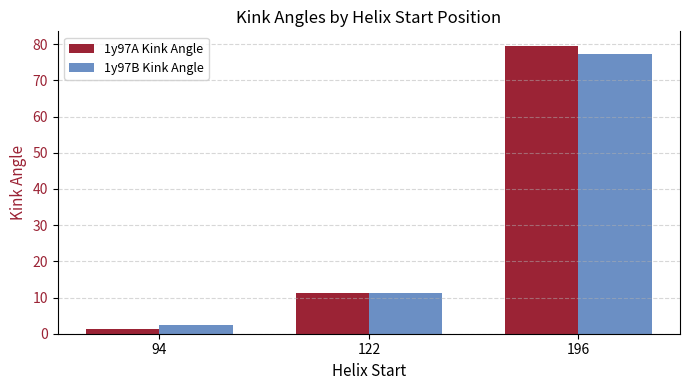

How many distinct data groups are displayed?

2